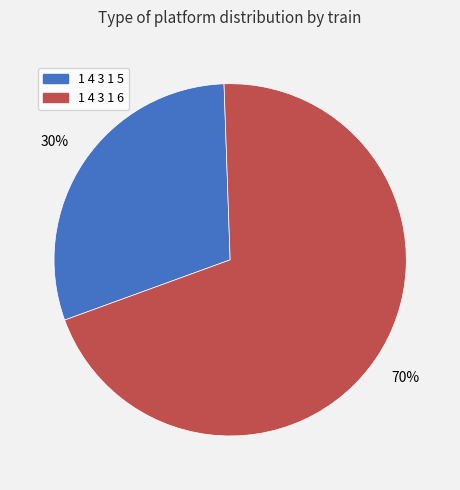

Which has a higher value, 1 4 3 1 5 or 1 4 3 1 6?

1 4 3 1 6